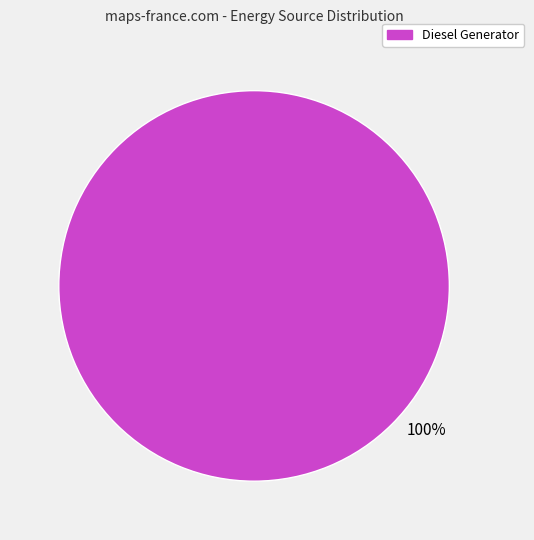

Is there any slice that represents more than half of the pie?

Yes